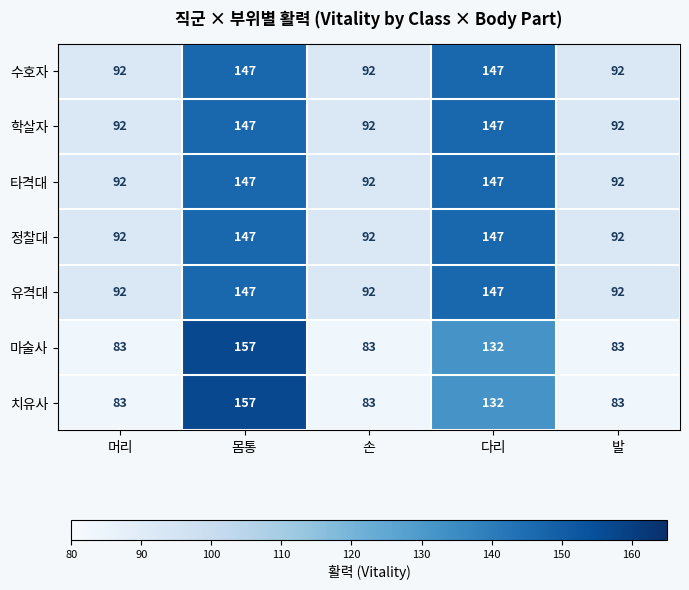

What is the difference between the highest and lowest values at 몸통?

10